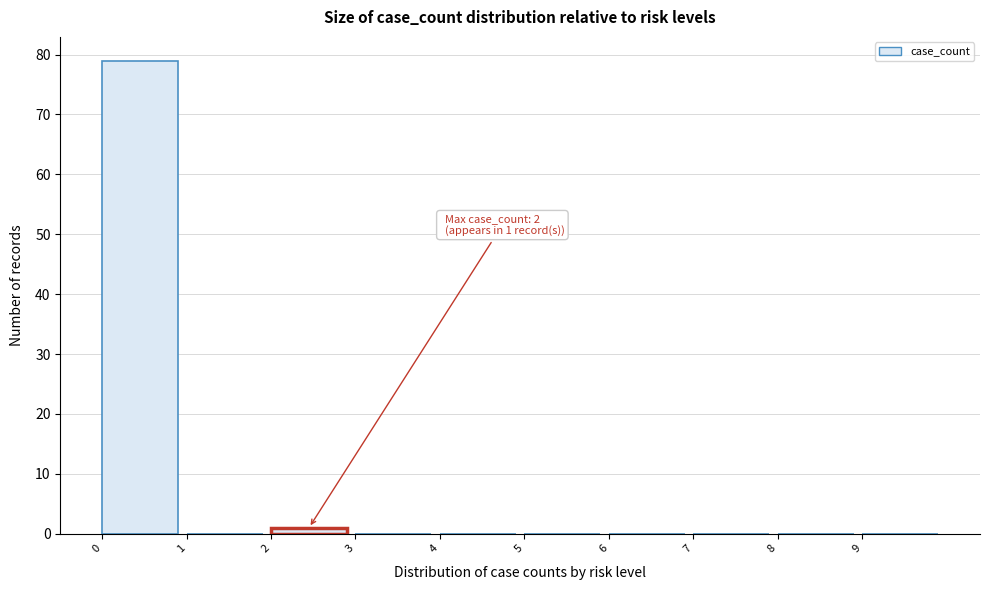

Over which range of the x-axis is the bar tallest?

0 to 1